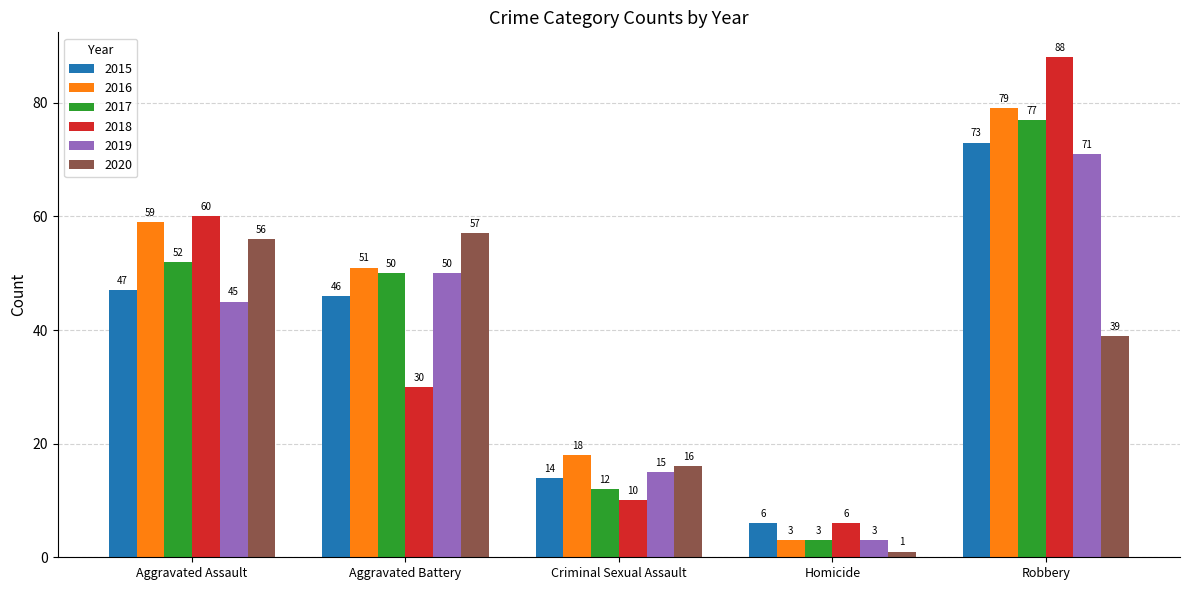

What is the sum of the 2020 values at Homicide and Criminal Sexual Assault?

17